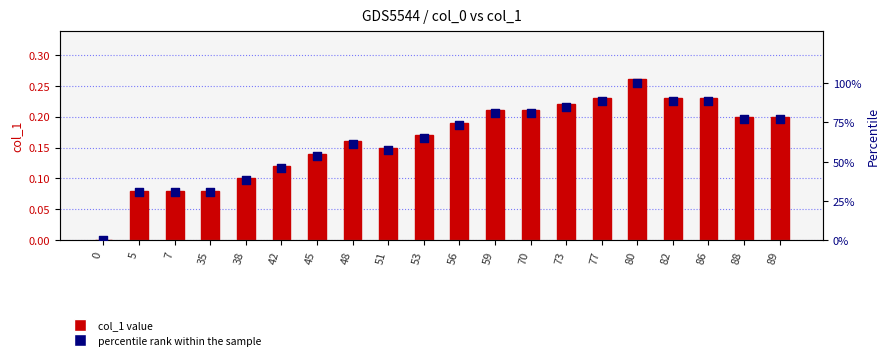

What is the total value across all series at 88?

77.1